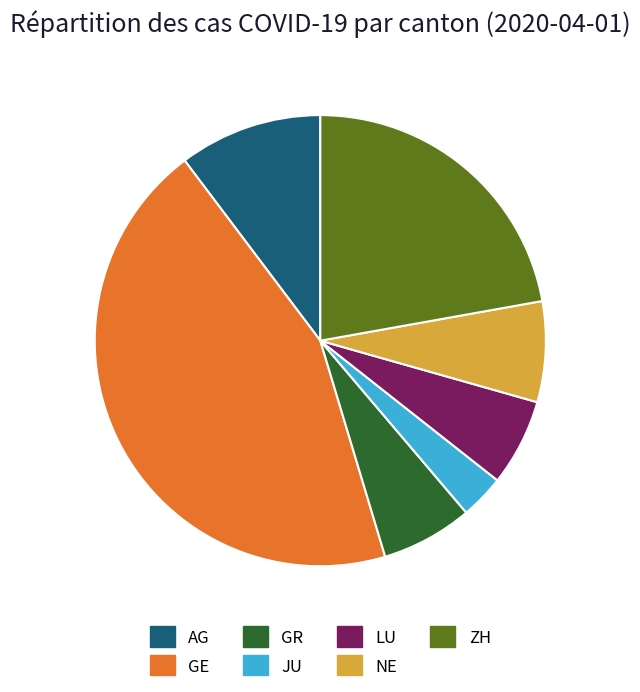

What is the largest slice in the pie chart?

GE